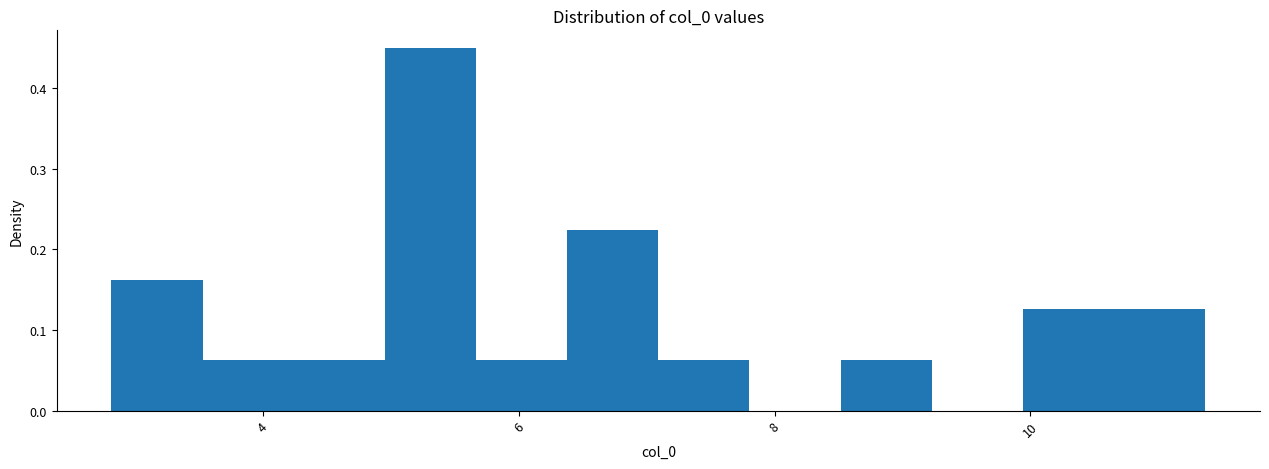

Read against the x-axis, roughly where is the centre of the tallest bar?

5.4